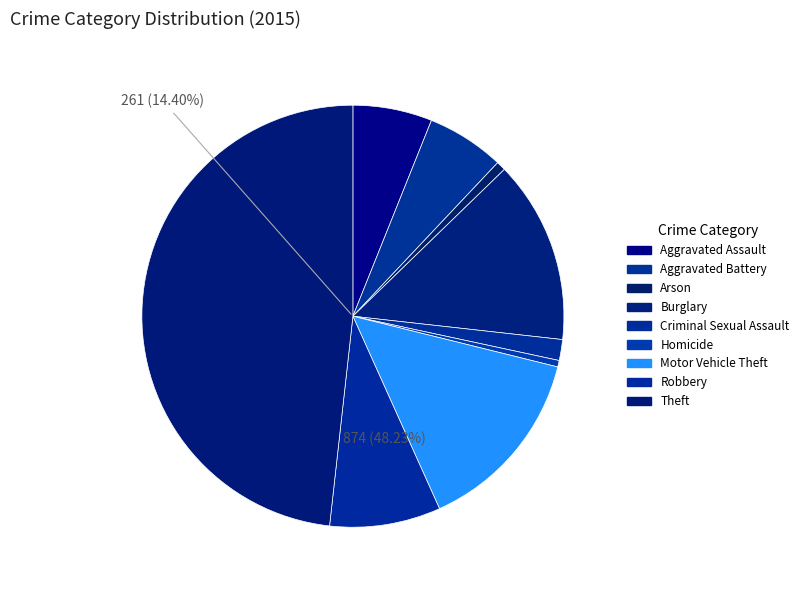

Between Arson and Homicide, which is larger?

Arson